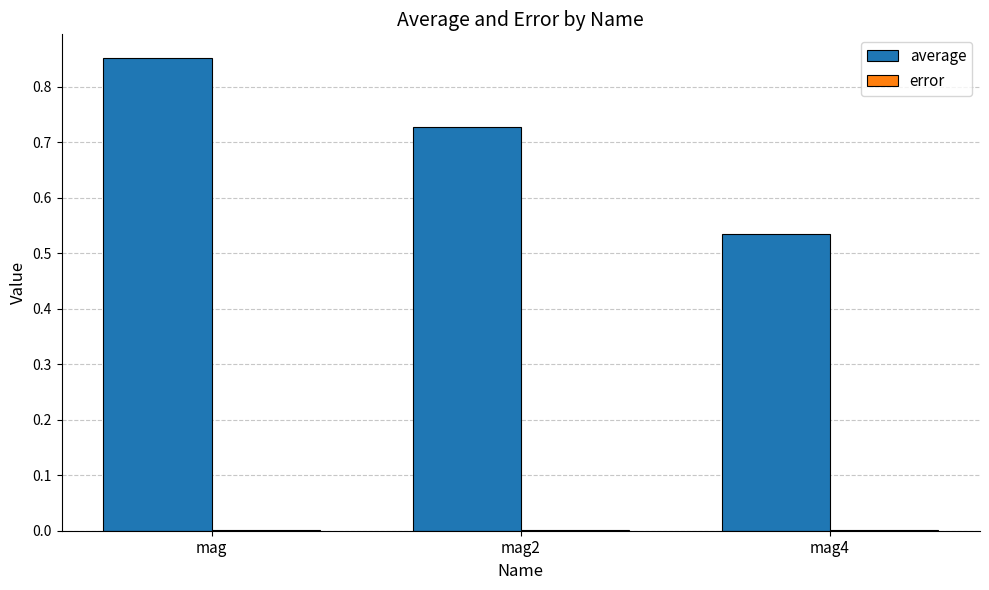

Count the number of categories in the chart.

3